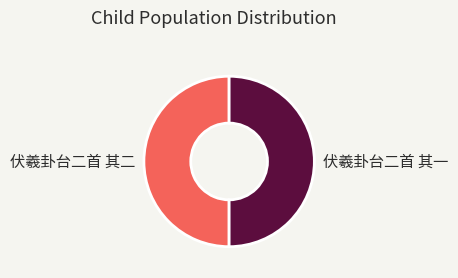

What is the ratio of the value at 伏羲卦台二首 其一 to the value at 伏羲卦台二首 其二?

1.0